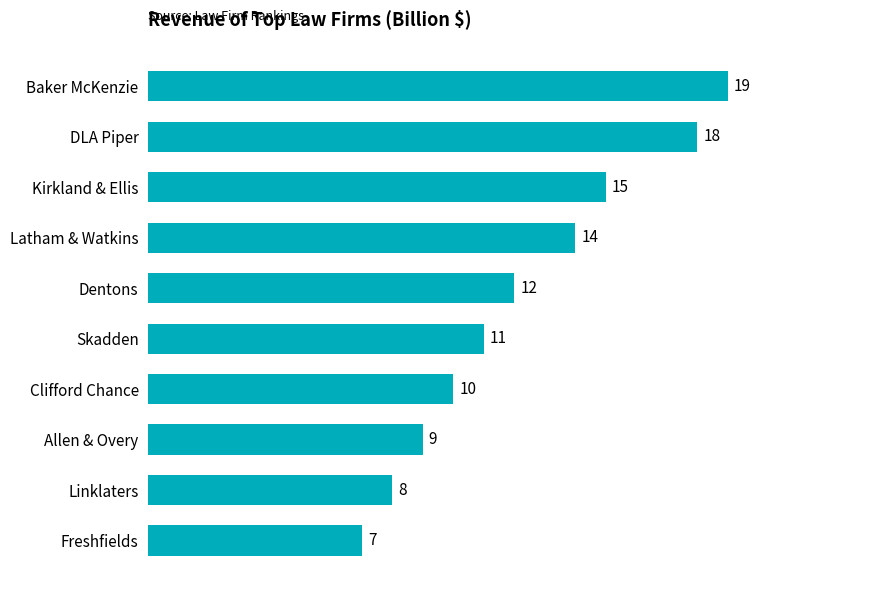

What position from the top is DLA Piper?

2